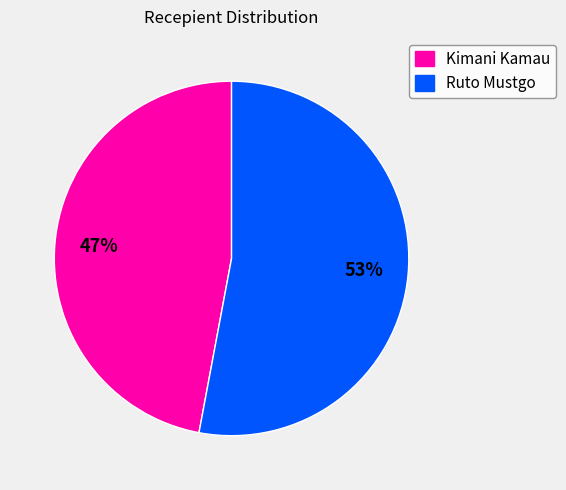

Rank the categories by value from highest to lowest.

Ruto Mustgo, Kimani Kamau